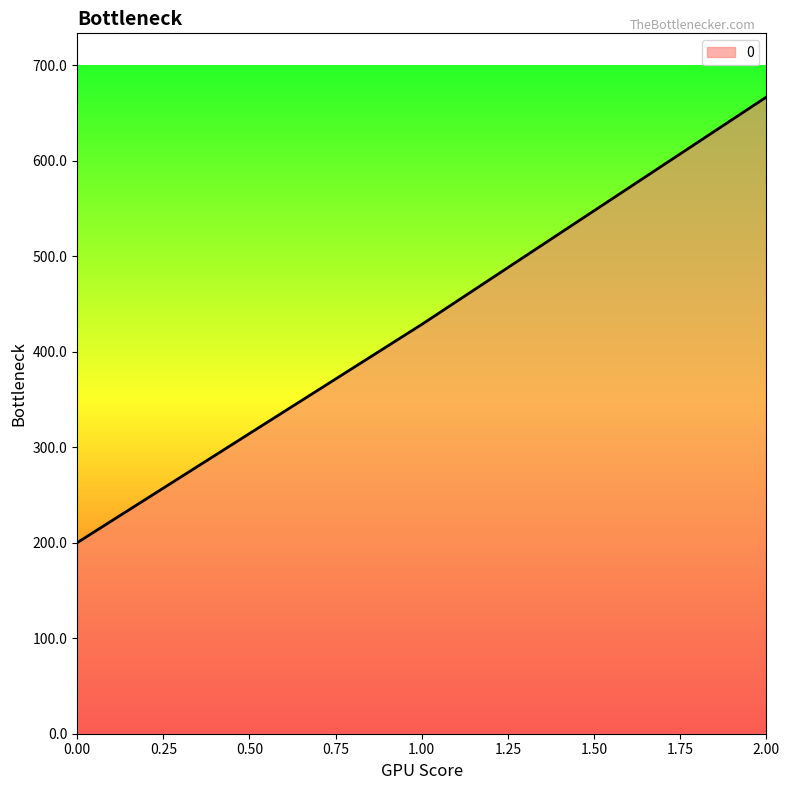

Reading left to right, extract all data points from this chart.

200.0	428.6	666.7